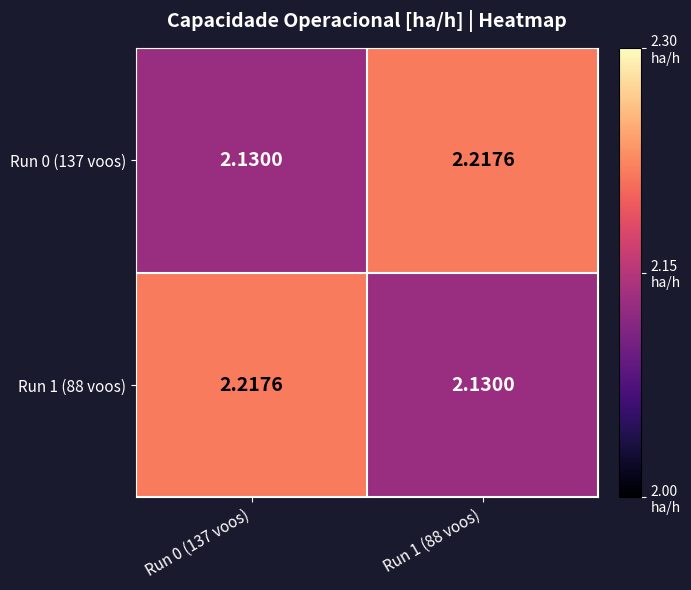

What is the total value across all series at Run 1 (88 voos)?

4.3